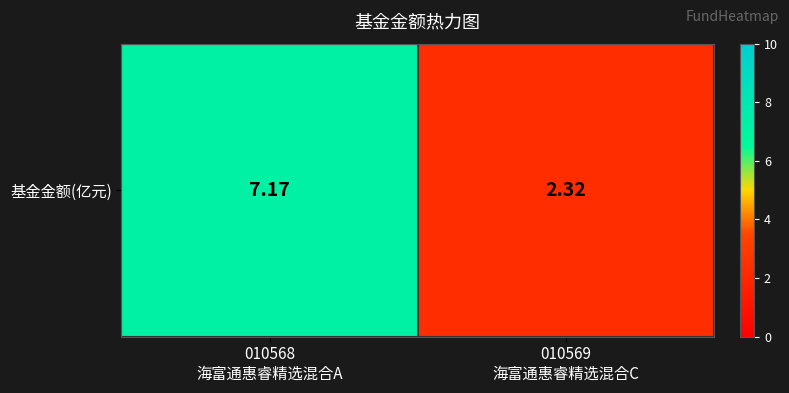

List the labels in order of value, smallest first.

010569
海富通惠睿精选混合C, 010568
海富通惠睿精选混合A